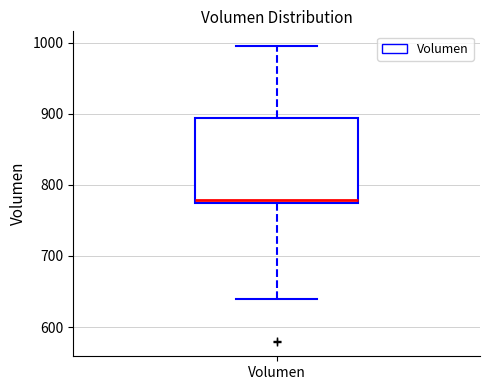

Read this box plot against the y-axis: the position of the median line, the range covered by the box, and the ends of both whiskers. The values are not printed on the chart, so give them approximately, as read against the axis.

median 780, box 770 to 890, whiskers 640 to 1000